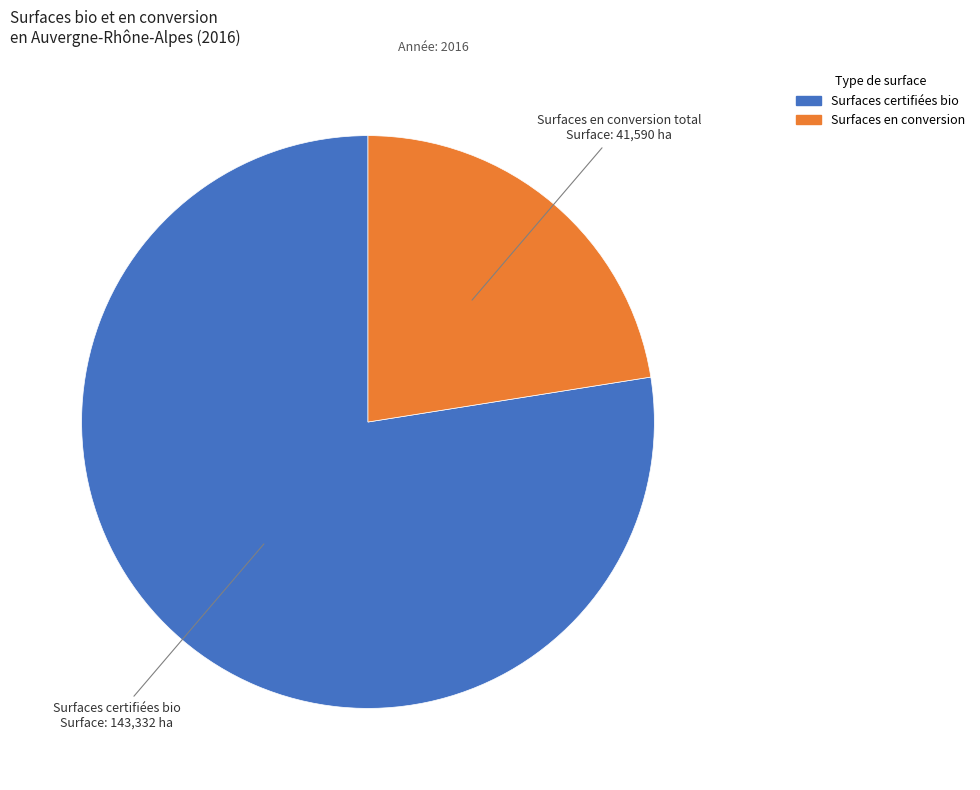

Does any single category account for the majority?

Yes